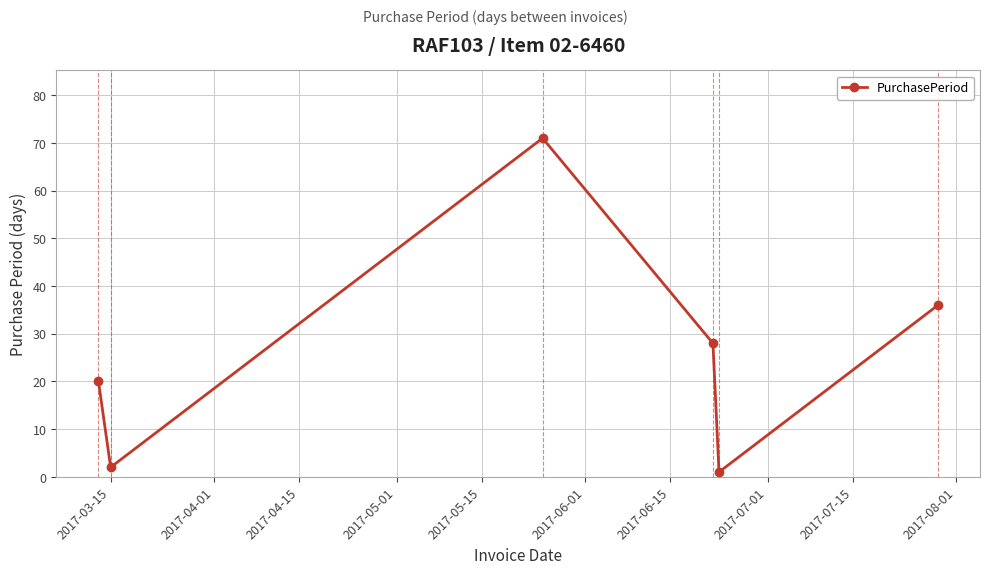

What is the value of the 3rd point from the left?

71